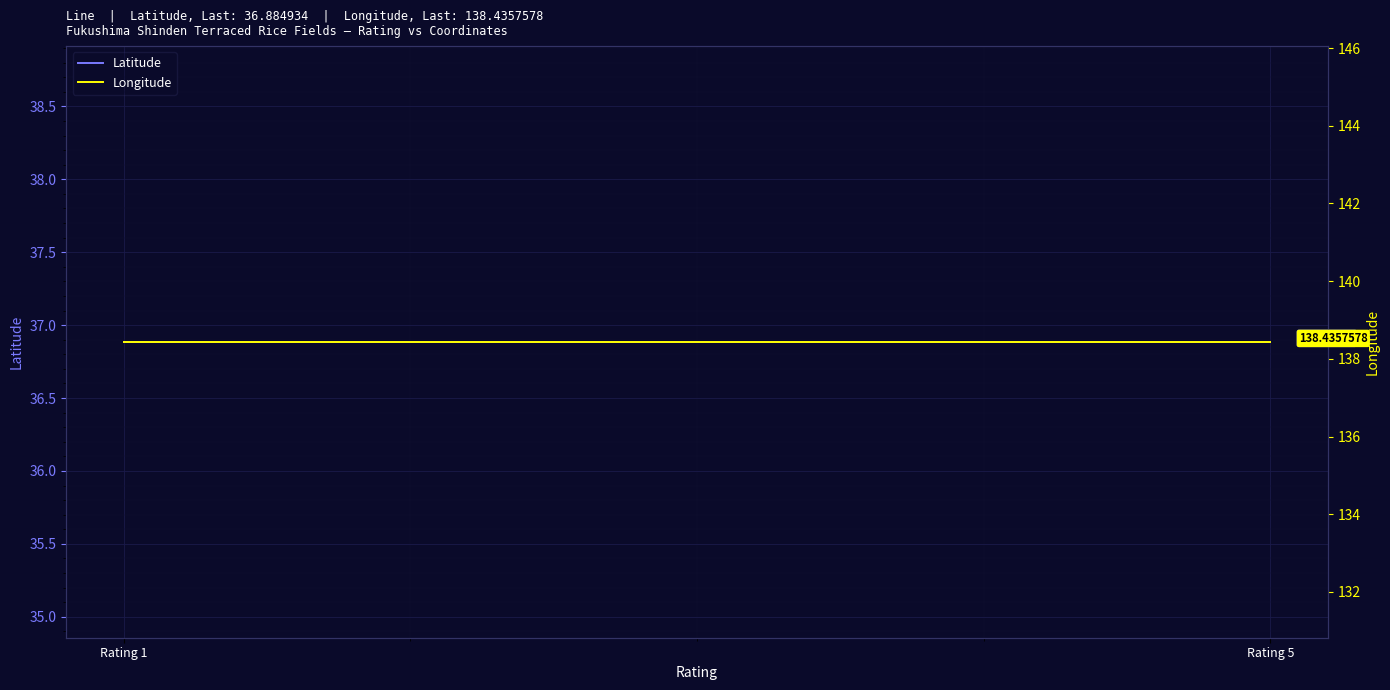

The Longitude series shows 138.4 at Rating 5. True or false?

True